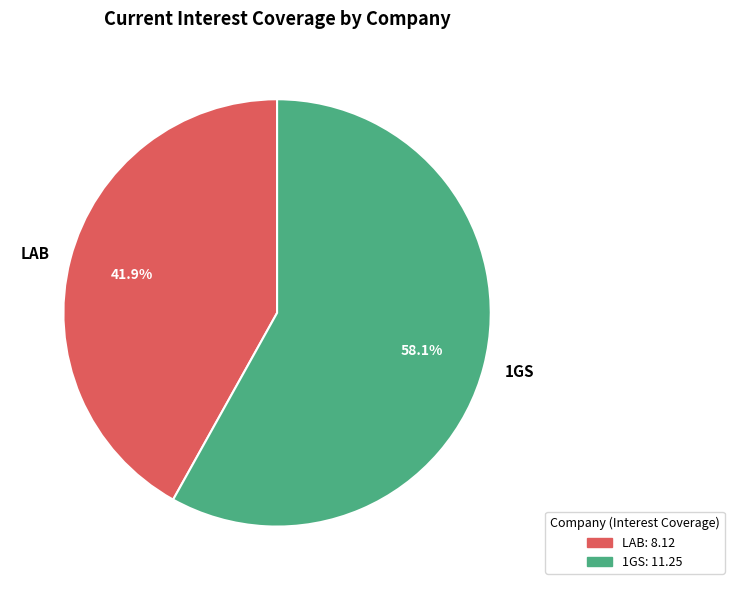

Rank the categories by value from highest to lowest.

1GS, LAB